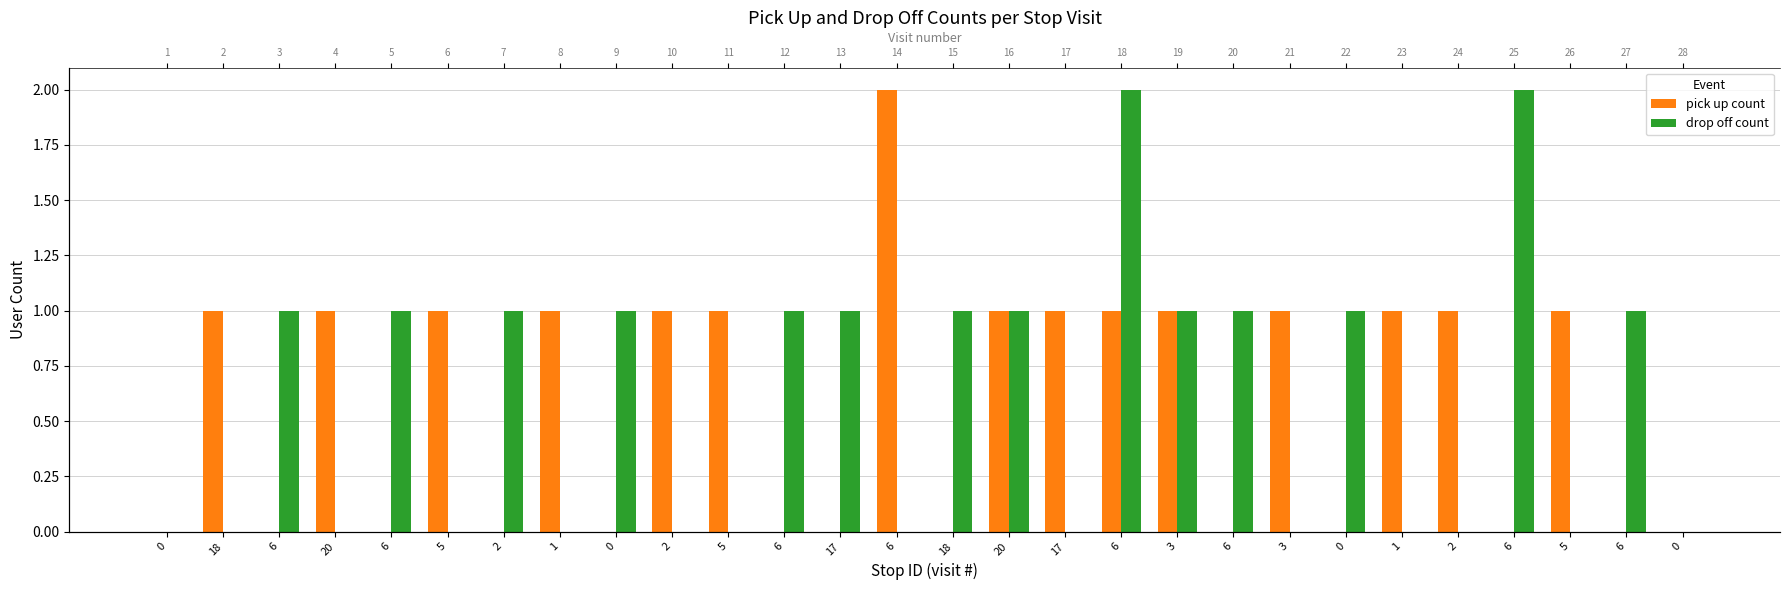

How many data points in pick up count are less than 1?

13